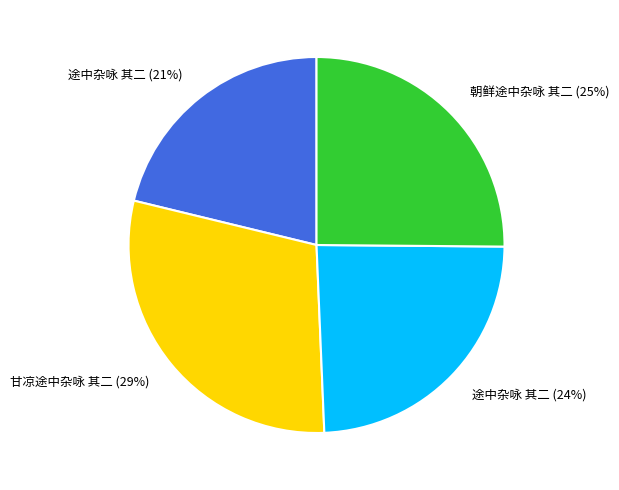

Is there any slice that represents more than half of the pie?

No